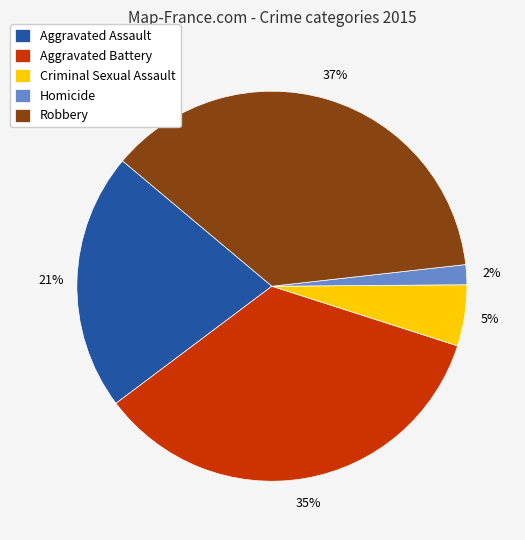

To the nearest percent, what portion does Robbery represent?

37%